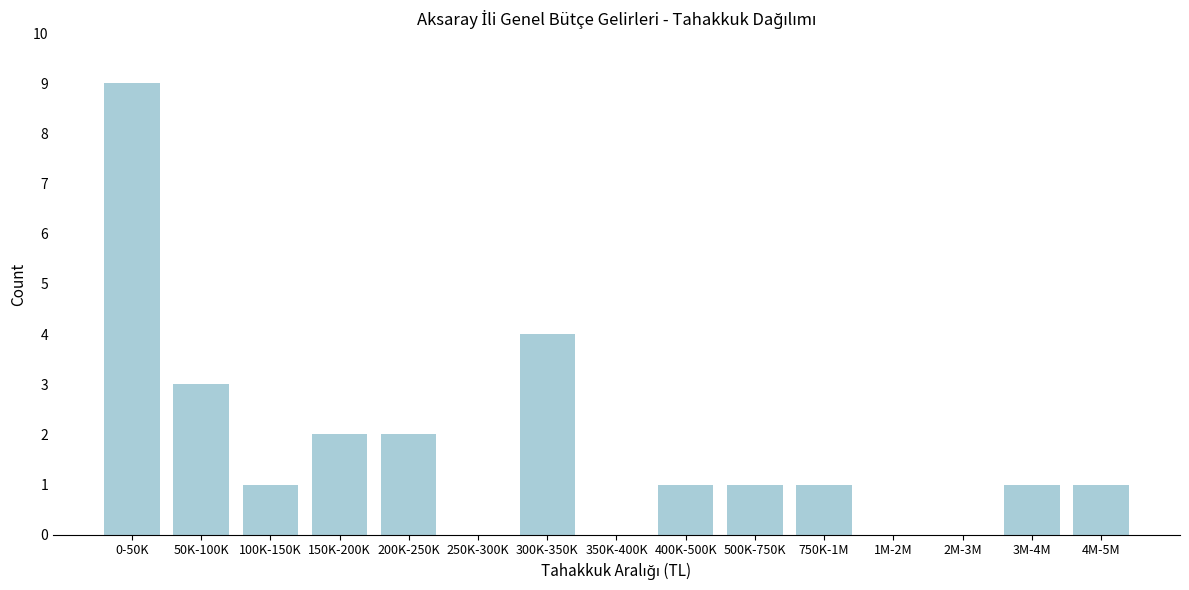

Reading right to left, list all the values displayed in this chart.

4M-5M=1	3M-4M=1	2M-3M=0	1M-2M=0	750K-1M=1	500K-750K=1	400K-500K=1	350K-400K=0	300K-350K=4	250K-300K=0	200K-250K=2	150K-200K=2	100K-150K=1	50K-100K=3	0-50K=9